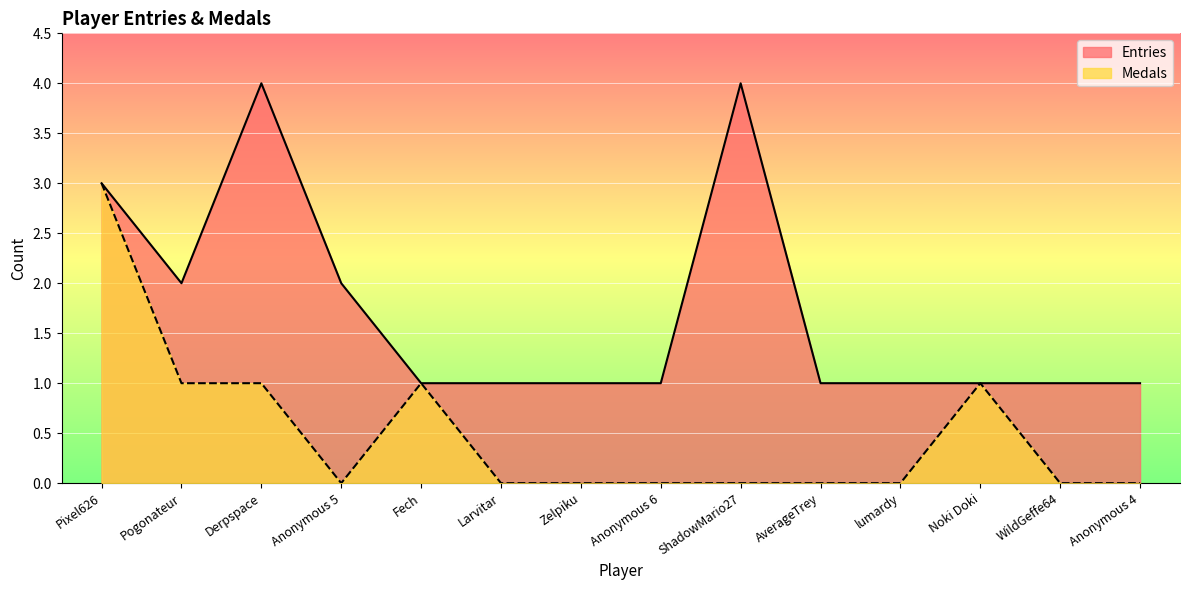

True or false: Entries has a value of 0 at Anonymous 6.

False